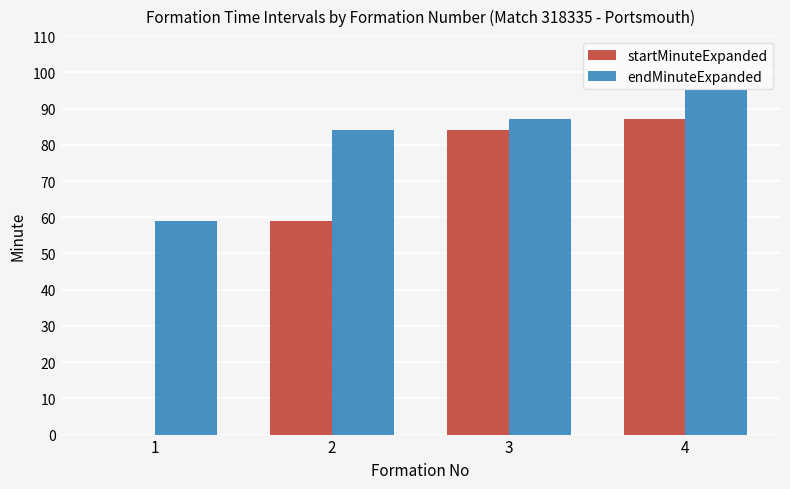

How many groups of bars are there?

4